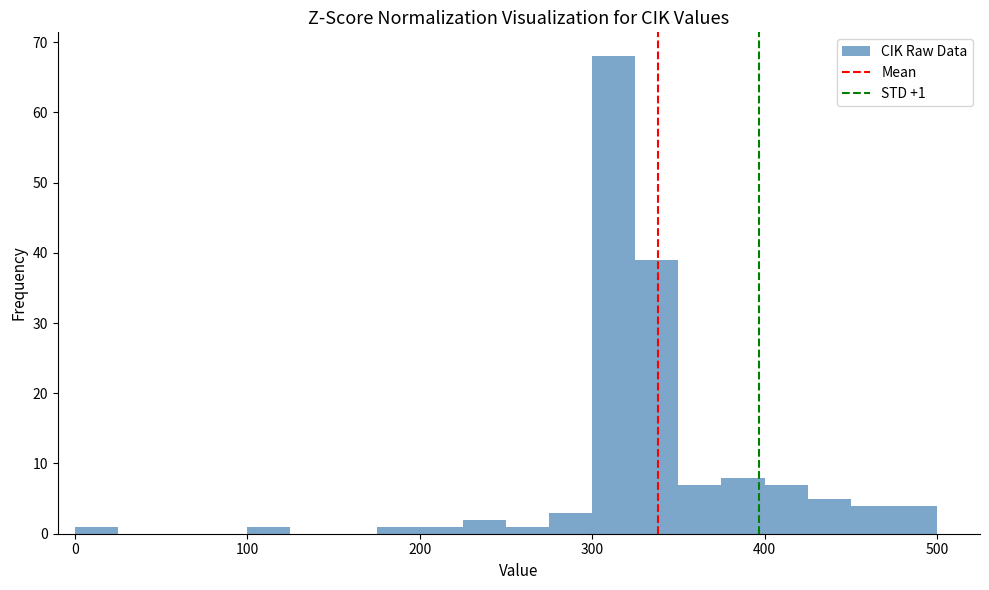

Read against the x-axis, roughly where is the centre of the tallest bar?

310